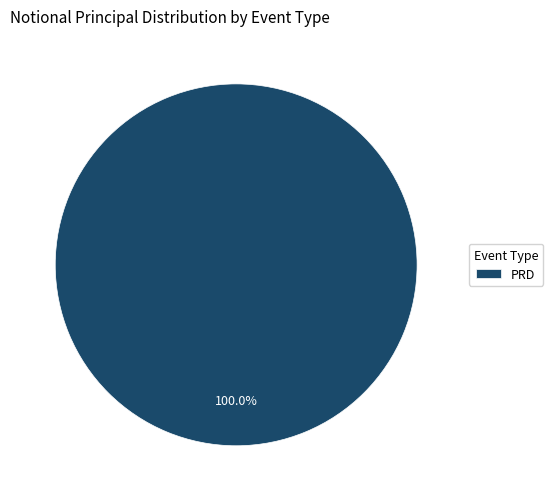

How many slices are in this pie chart?

1